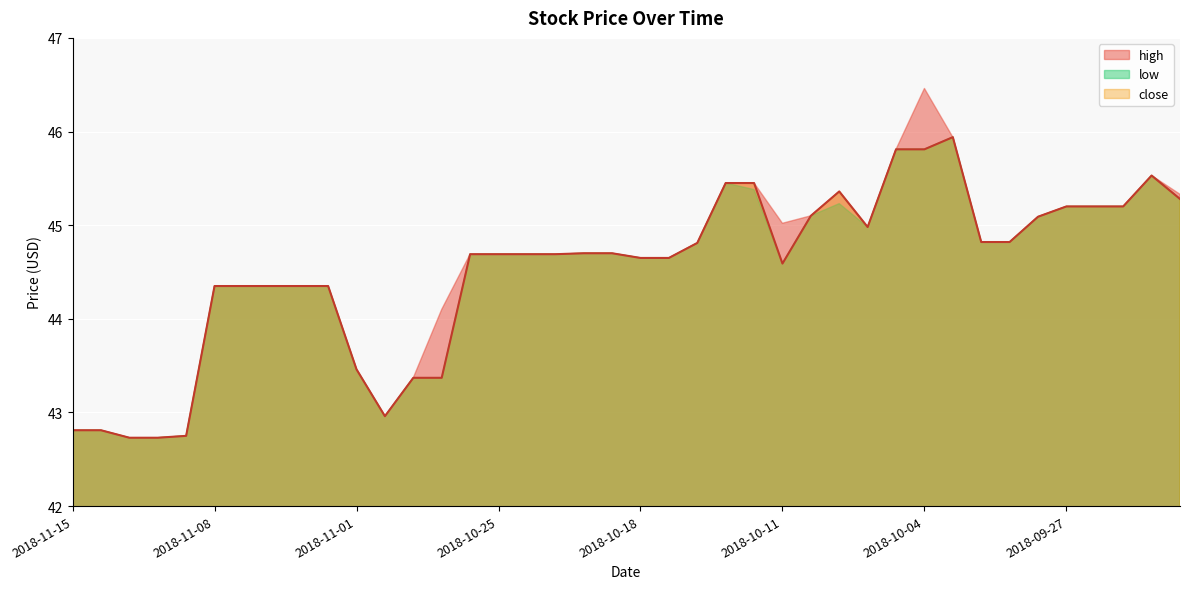

What is the label of the 15th point from the right?

2018-10-11